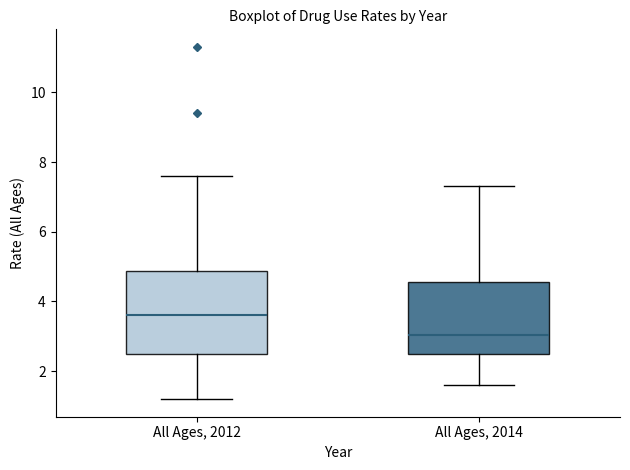

Reading left to right, read every box against the y-axis: the position of its median line, the range the box covers, and the ends of its whiskers. The values are not printed on the chart, so give them approximately, as read against the axis.

All Ages, 2012: median 3.6, box 2.6 to 4.8, whiskers 1.2 to 7.6
All Ages, 2014: median 3.0, box 2.6 to 4.6, whiskers 1.6 to 7.4